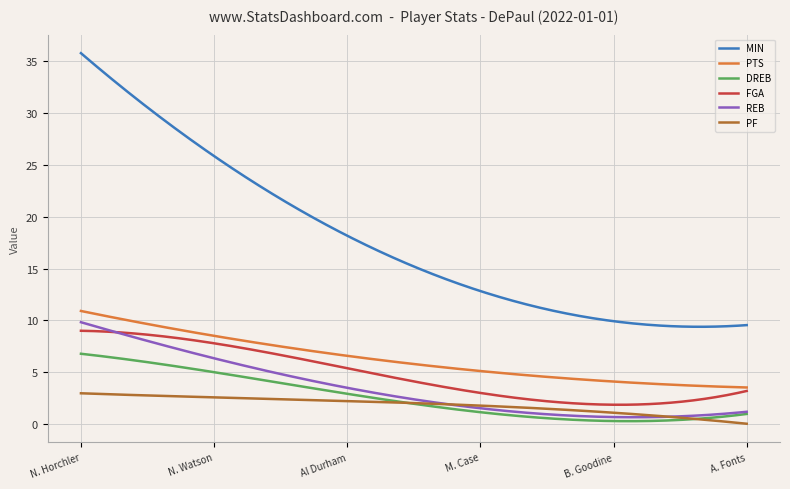

Which series has the largest total across all categories?

MIN